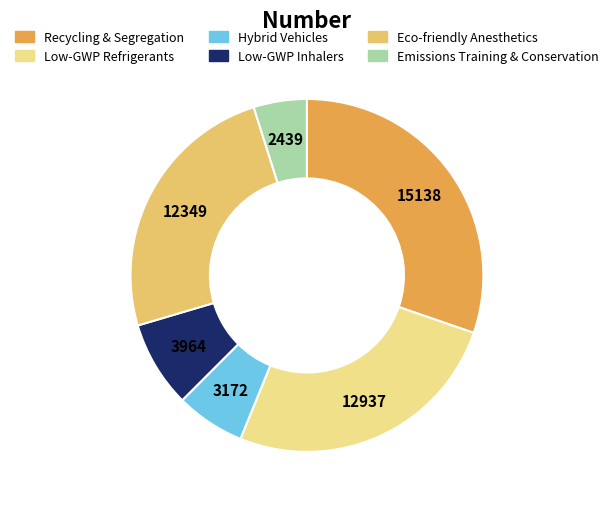

Which category has the biggest portion of the pie?

Recycling & Segregation